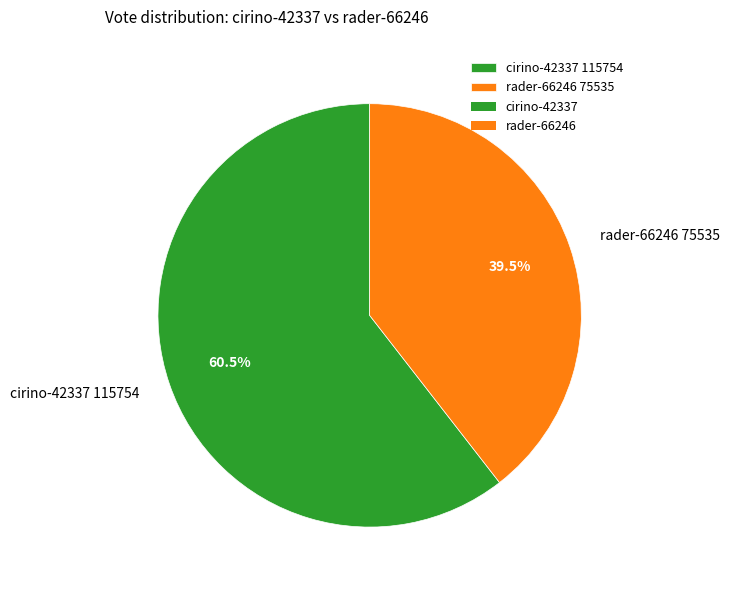

How many segments does this pie chart have?

2